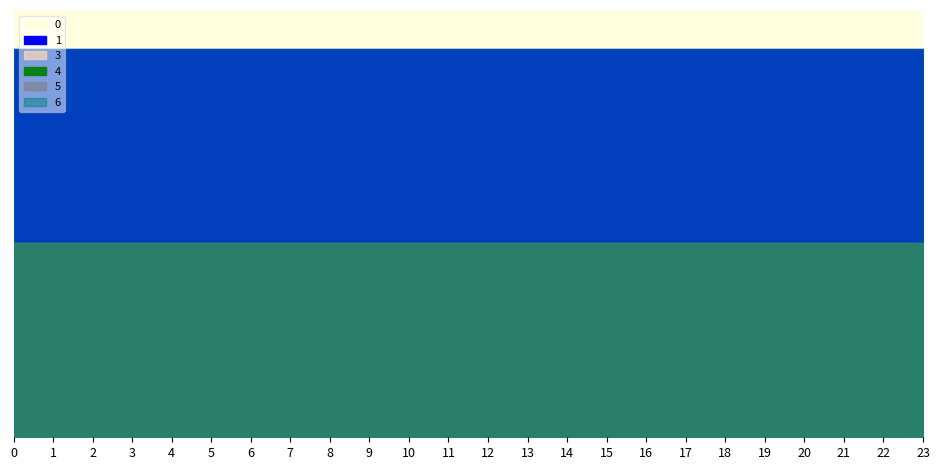

Reading left to right, what are all the values shown in this chart?

0: 0=2	1=2	2=2	3=2	4=2	5=2	6=2	7=2	8=2	9=2	10=2	11=2	12=2	13=2	14=2	15=2	16=2	17=2	18=2	19=2	20=2	21=2	22=2	23=2
1: 0=2	1=2	2=2	3=2	4=2	5=2	6=2	7=2	8=2	9=2	10=2	11=2	12=2	13=2	14=2	15=2	16=2	17=2	18=2	19=2	20=2	21=2	22=2	23=2
3: 0=1	1=1	2=1	3=1	4=1	5=1	6=1	7=1	8=1	9=1	10=1	11=1	12=1	13=1	14=1	15=1	16=1	17=1	18=1	19=1	20=1	21=1	22=1	23=1
4: 0=1	1=1	2=1	3=1	4=1	5=1	6=1	7=1	8=1	9=1	10=1	11=1	12=1	13=1	14=1	15=1	16=1	17=1	18=1	19=1	20=1	21=1	22=1	23=1
5: 0=1	1=1	2=1	3=1	4=1	5=1	6=1	7=1	8=1	9=1	10=1	11=1	12=1	13=1	14=1	15=1	16=1	17=1	18=1	19=1	20=1	21=1	22=1	23=1
6: 0=2	1=2	2=2	3=2	4=2	5=2	6=2	7=2	8=2	9=2	10=2	11=2	12=2	13=2	14=2	15=2	16=2	17=2	18=2	19=2	20=2	21=2	22=2	23=2